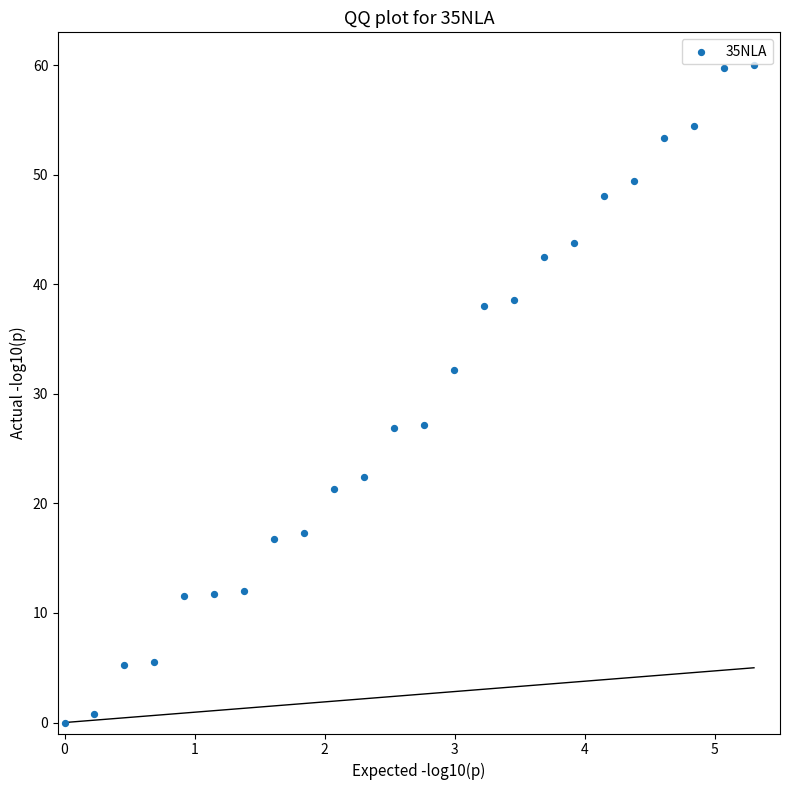

What is the range of Y values (max minus min)?

60.0